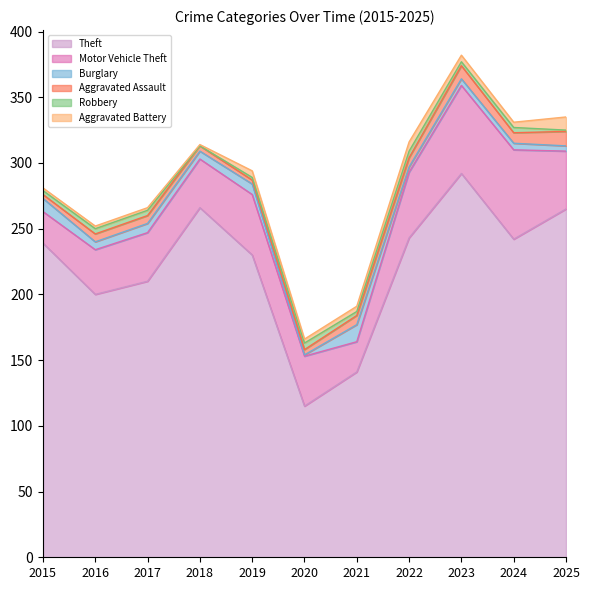

At which label does Aggravated Assault reach its peak?

2025